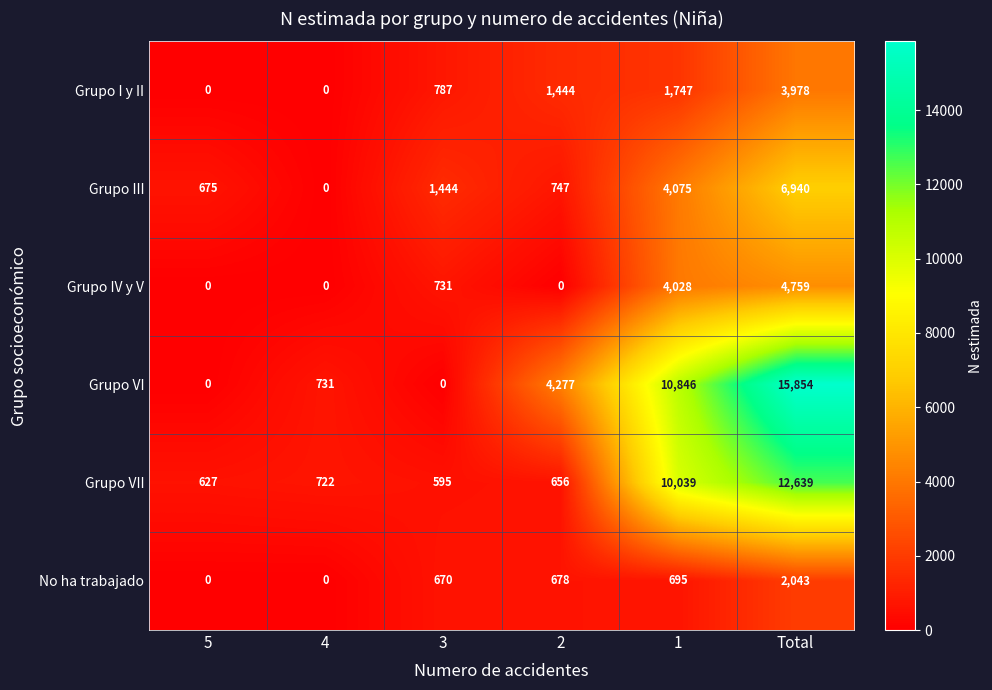

What is the maximum value for Grupo III?

6940